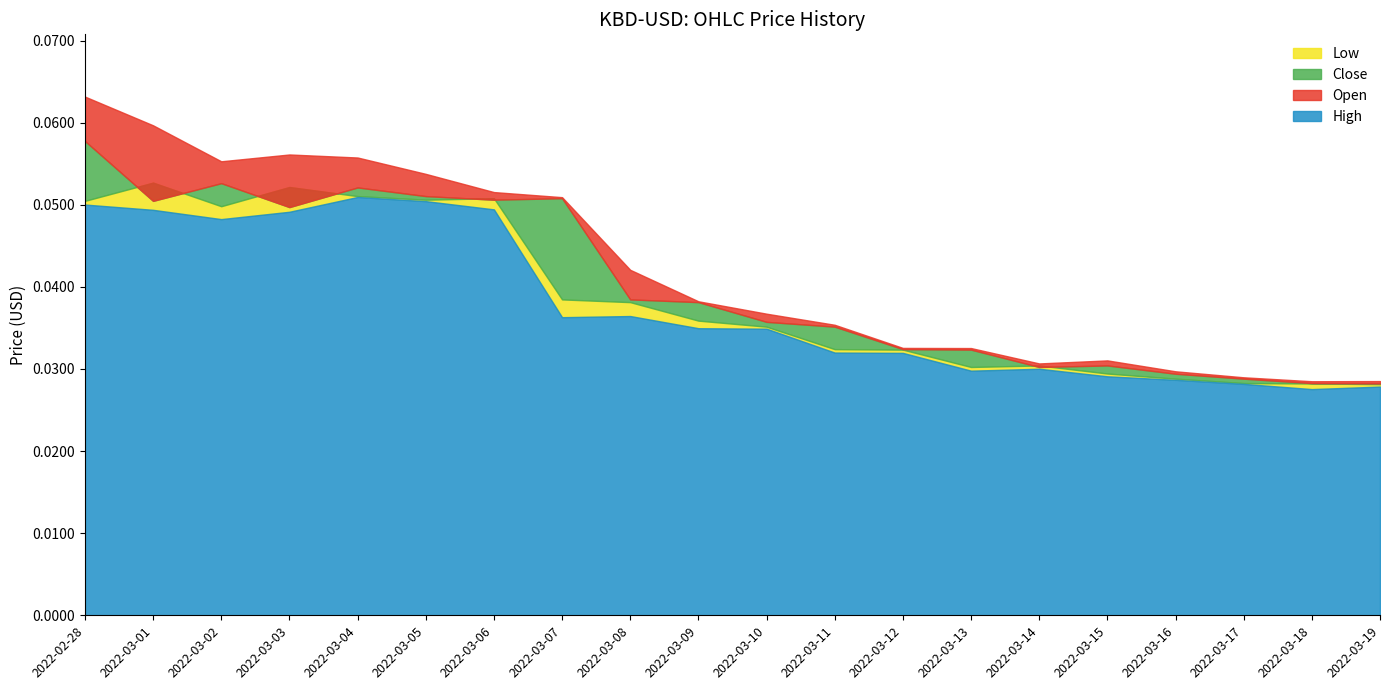

At how many categories does at least one series exceed 0?

20